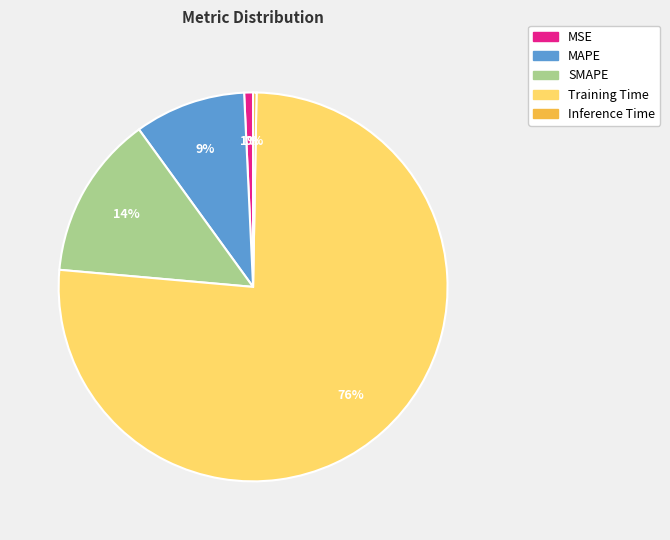

Which category has the biggest portion of the pie?

Training Time